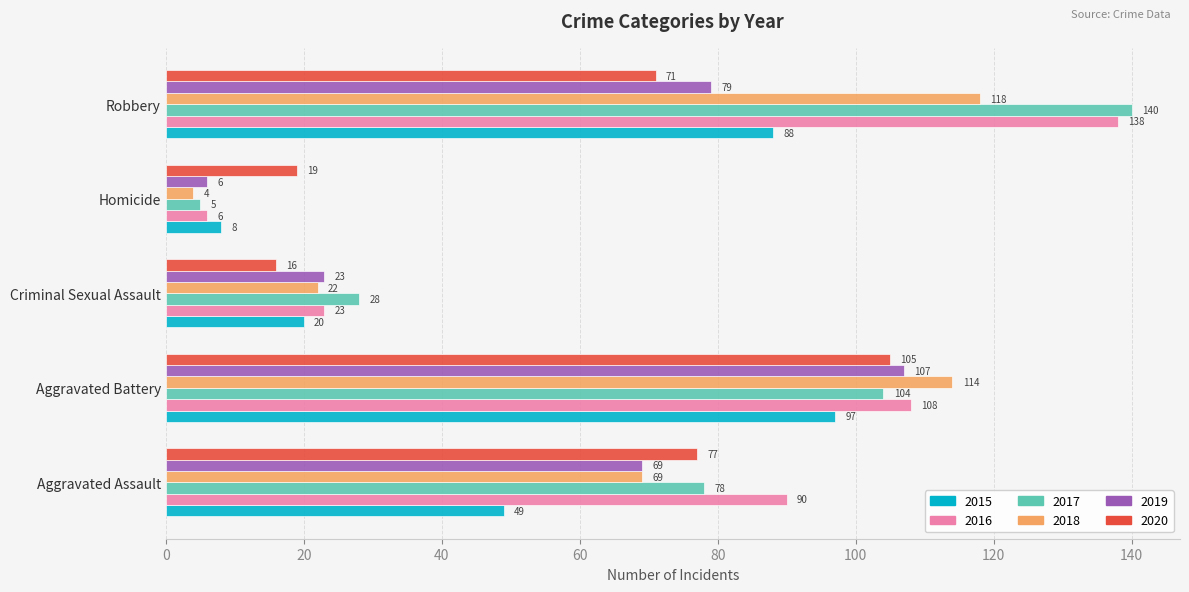

What is the spread (max minus min) of values at Homicide?

15